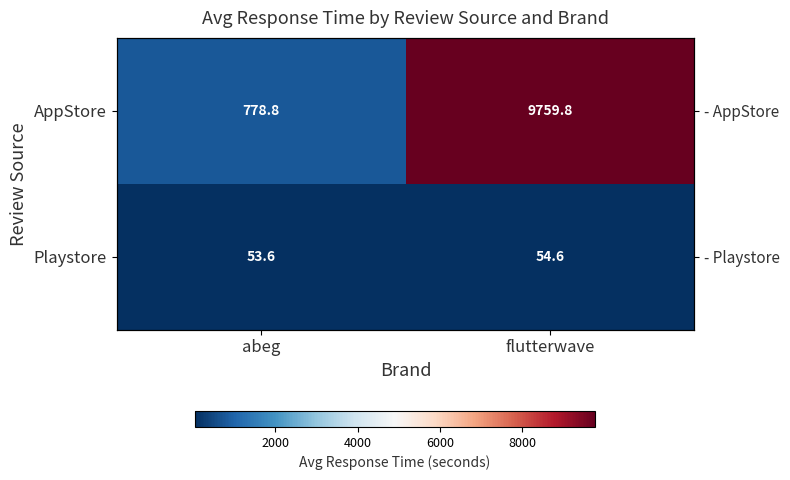

Where is AppStore nearest to the value 5269?

abeg